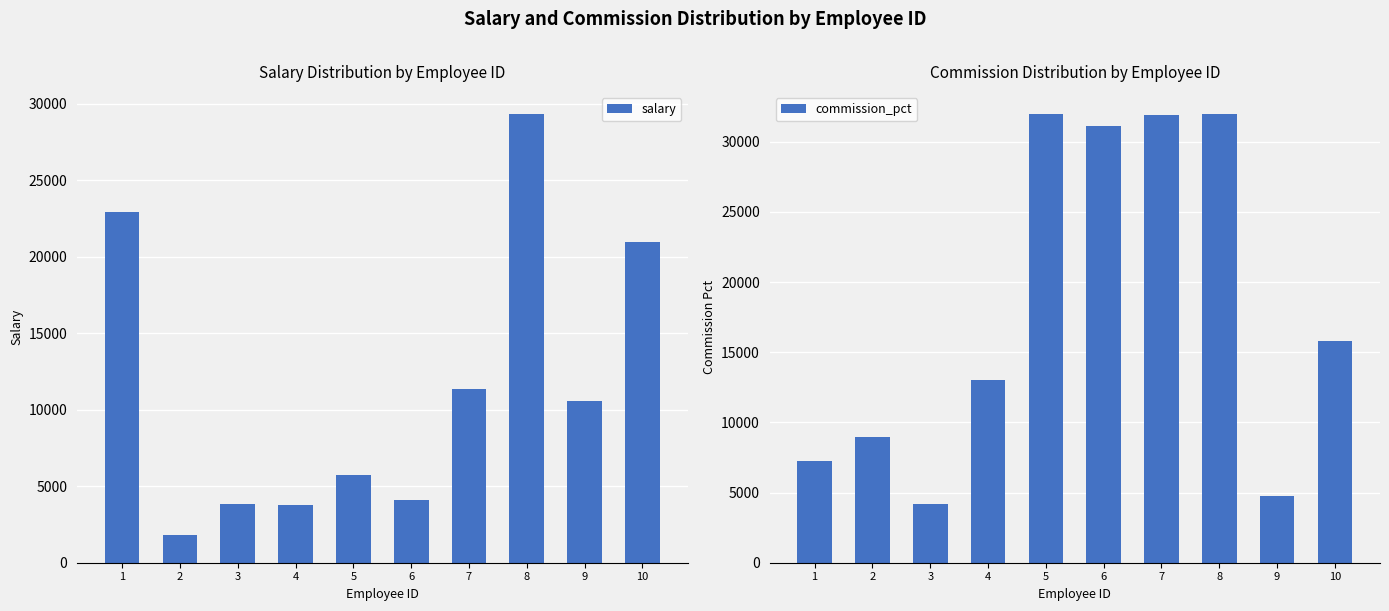

Rank the series at 2 from lowest to highest value.

salary, commission_pct